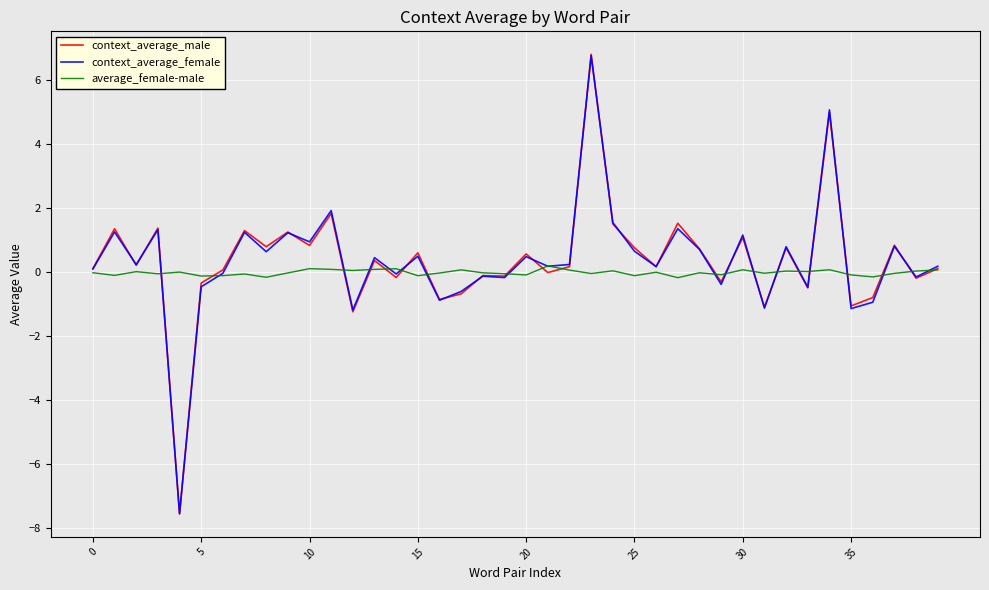

Which series has the widest spread of values?

context_average_male